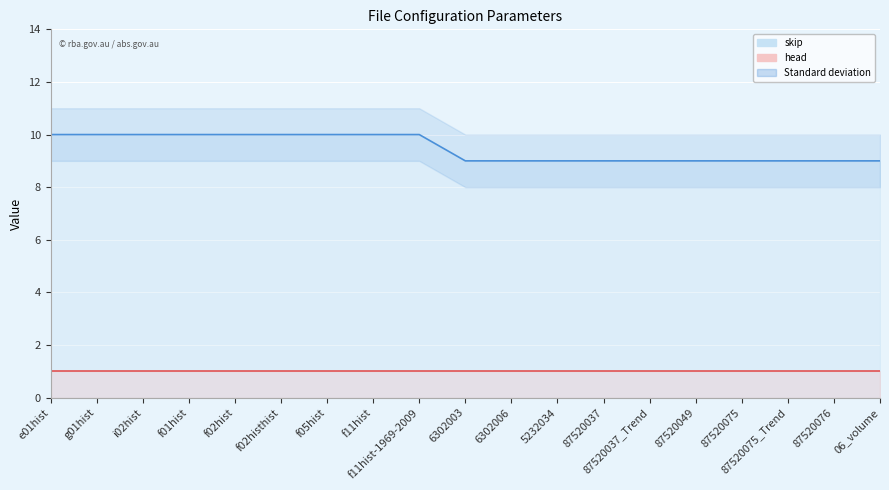

Read the value at f11hist-1969-2009.

10